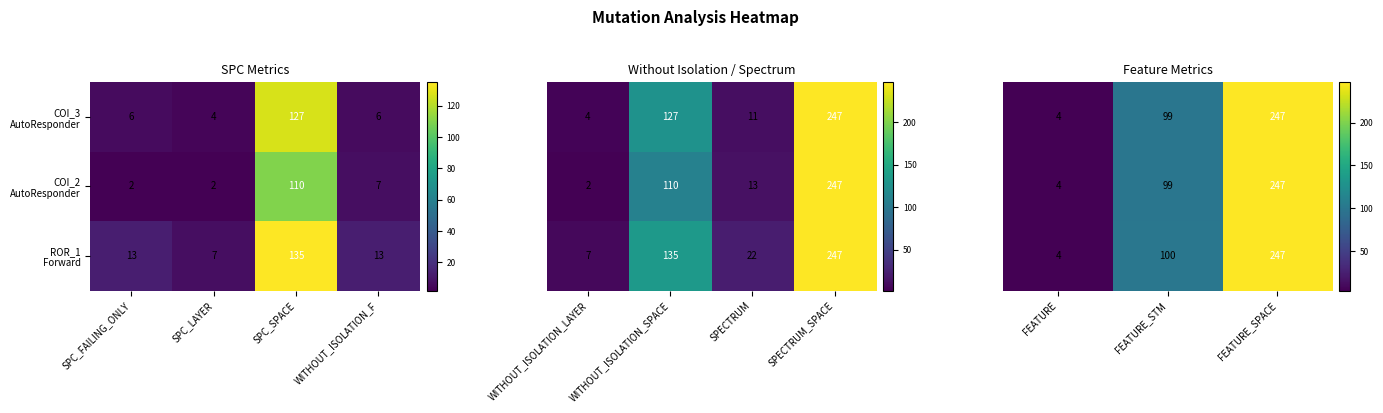

The COI_2 AutoResponder series shows 137 at FEATURE_SPACE. True or false?

False